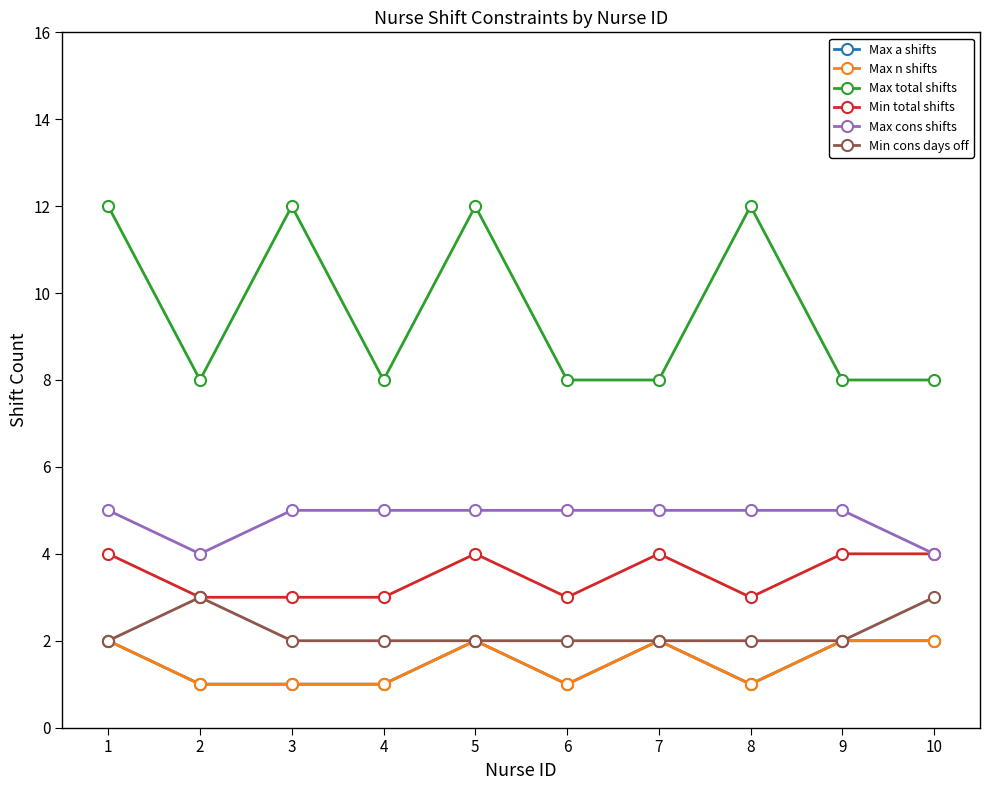

How many lines are shown in the chart?

6